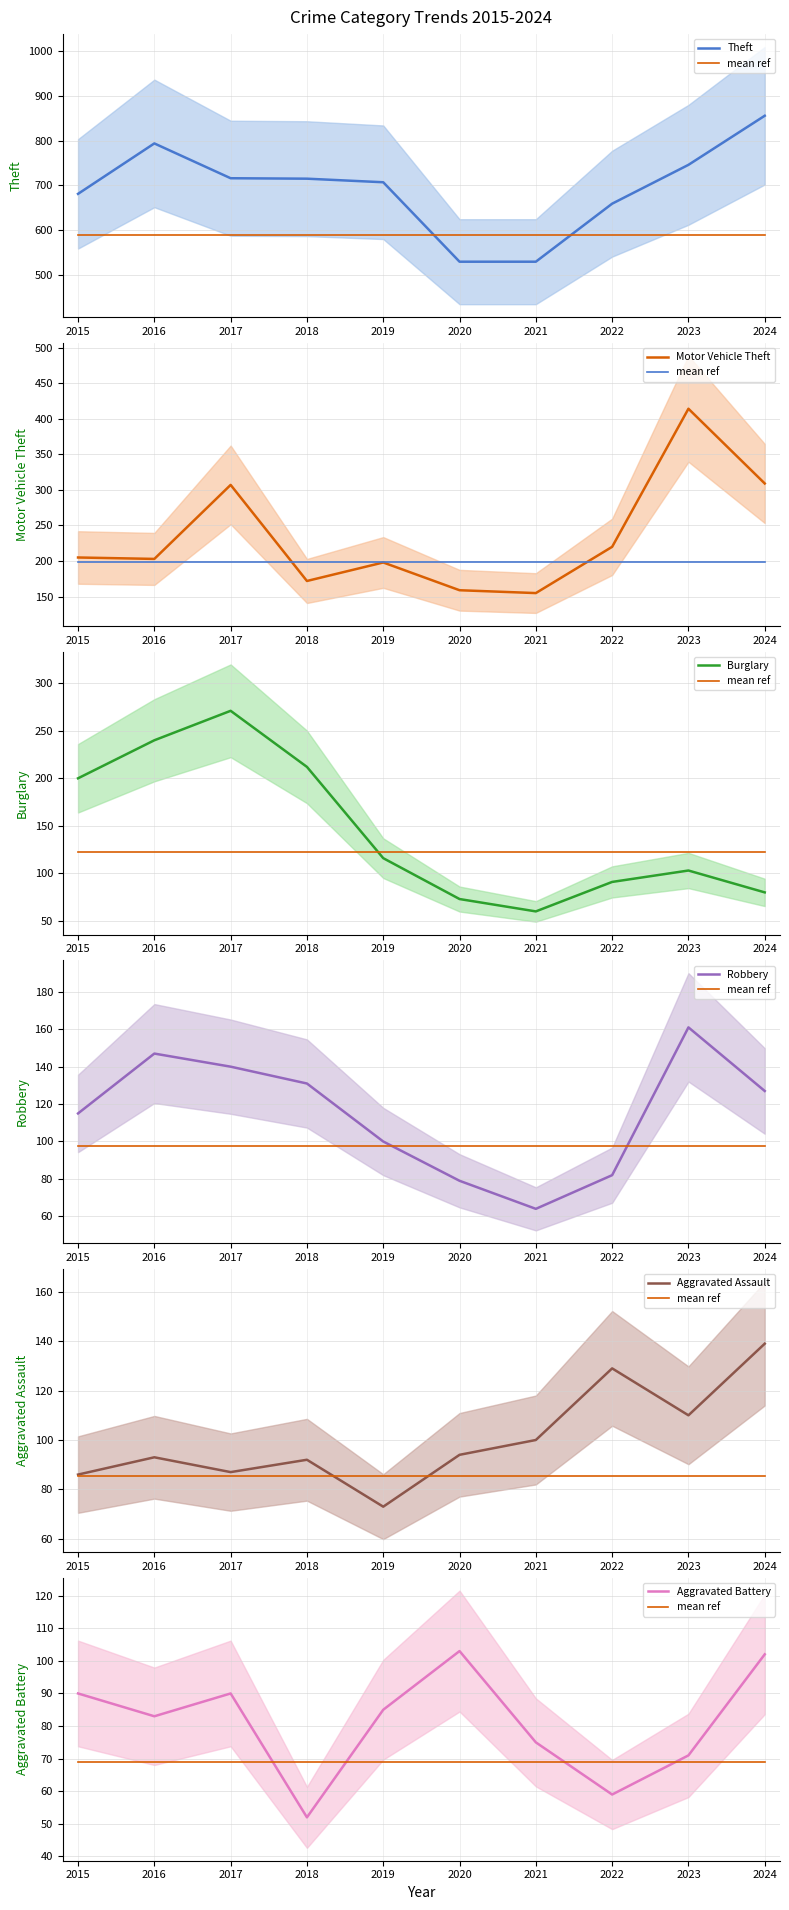

Does the chart have visible grid lines?

Yes